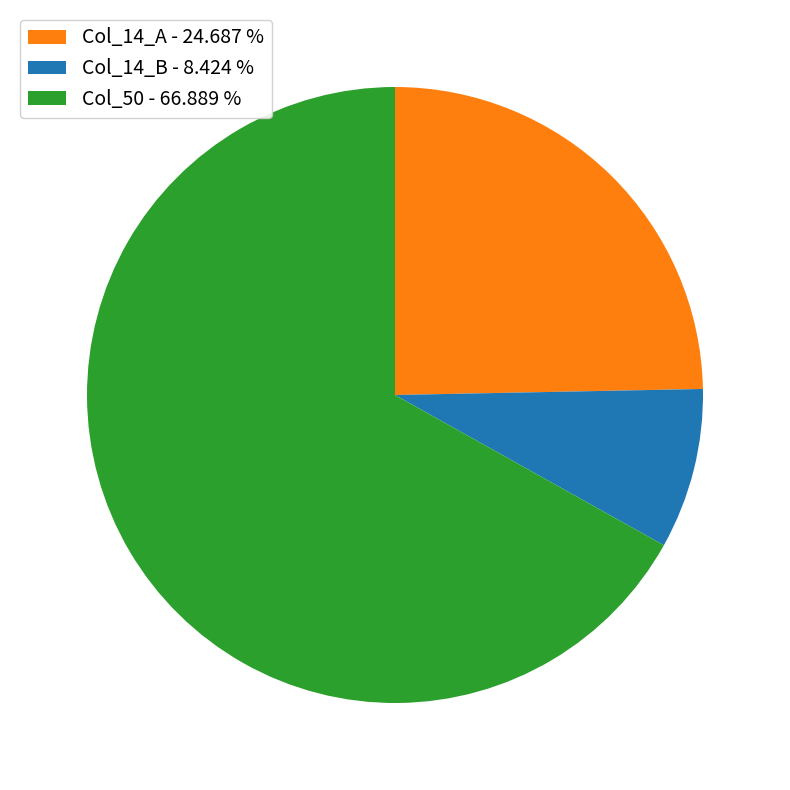

Rank the categories by value from lowest to highest.

Col_14_B - 8.424 %, Col_14_A - 24.687 %, Col_50 - 66.889 %